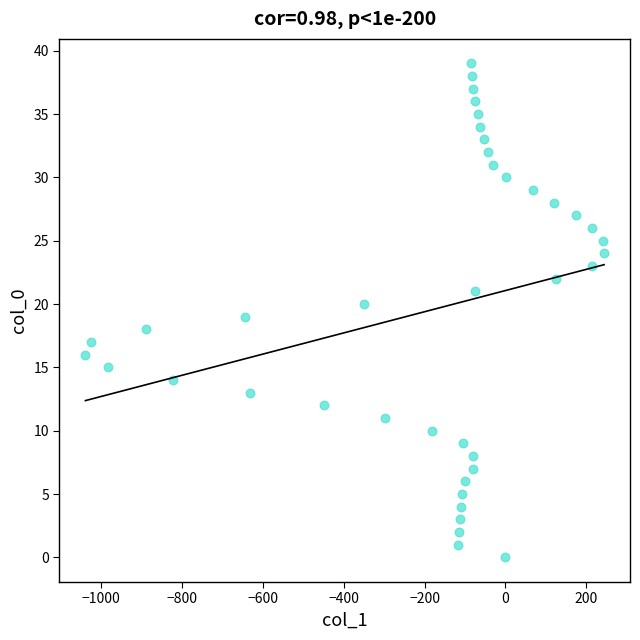

What is the range of Y values (max minus min)?

39